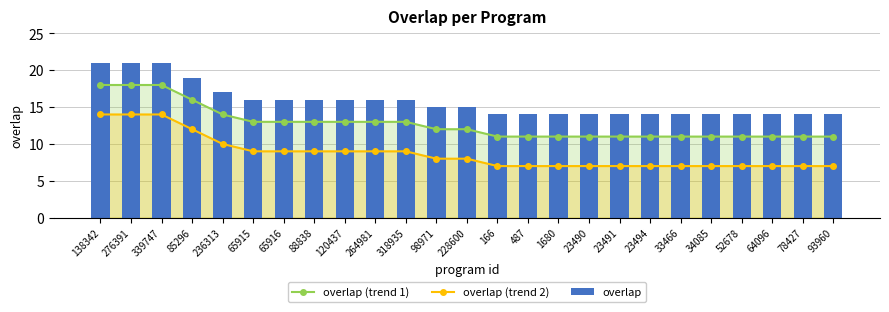

Is it true that overlap (trend 1) equals 7 at 64096?

False